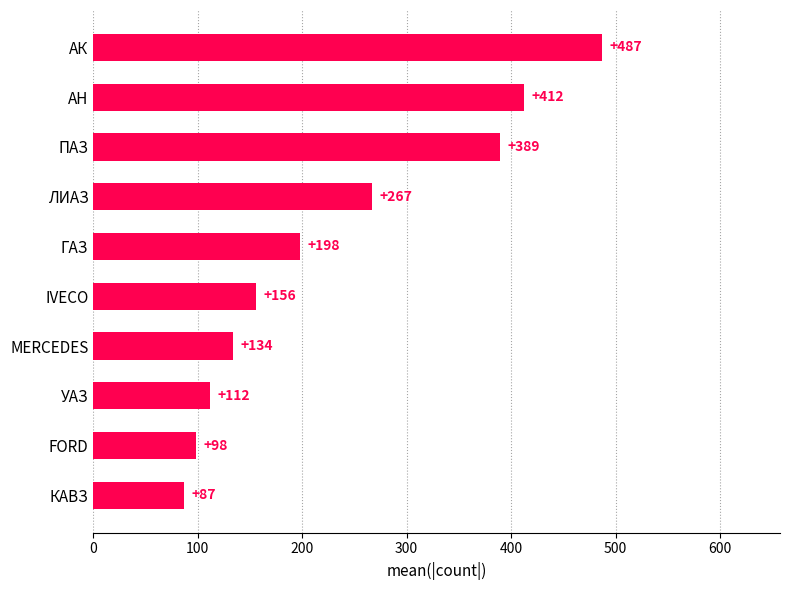

Which category has the highest value across all series?

АК